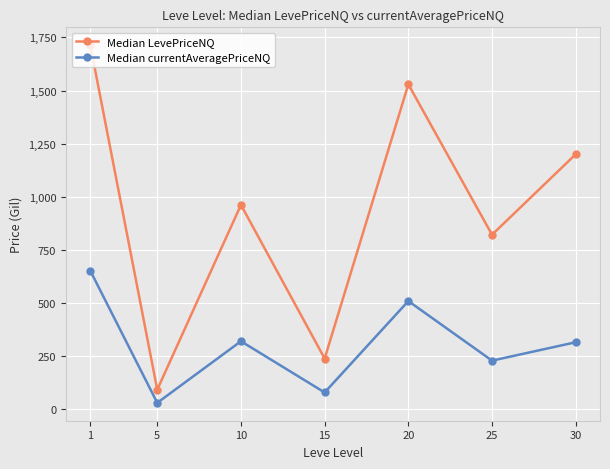

What is the total value across all series at 10?

1282.7